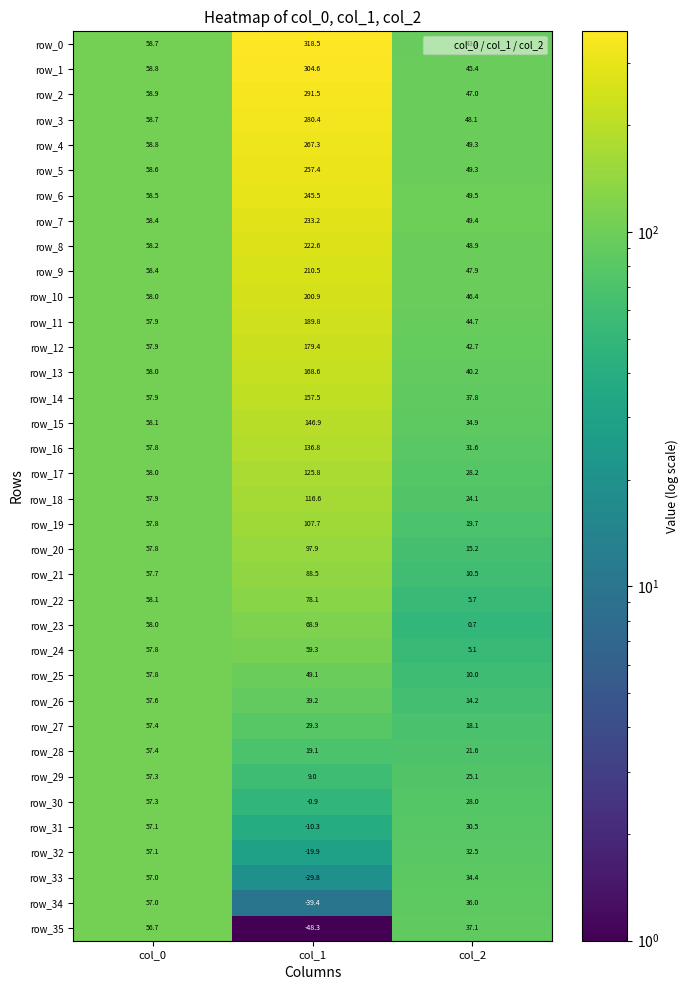

At which label does row_17 reach its peak?

col_1